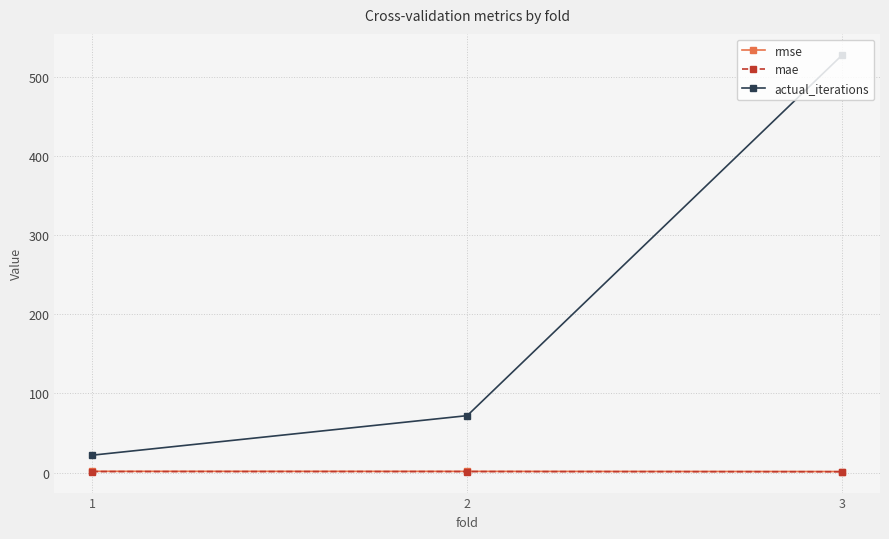

At how many categories does at least one series exceed 329?

1